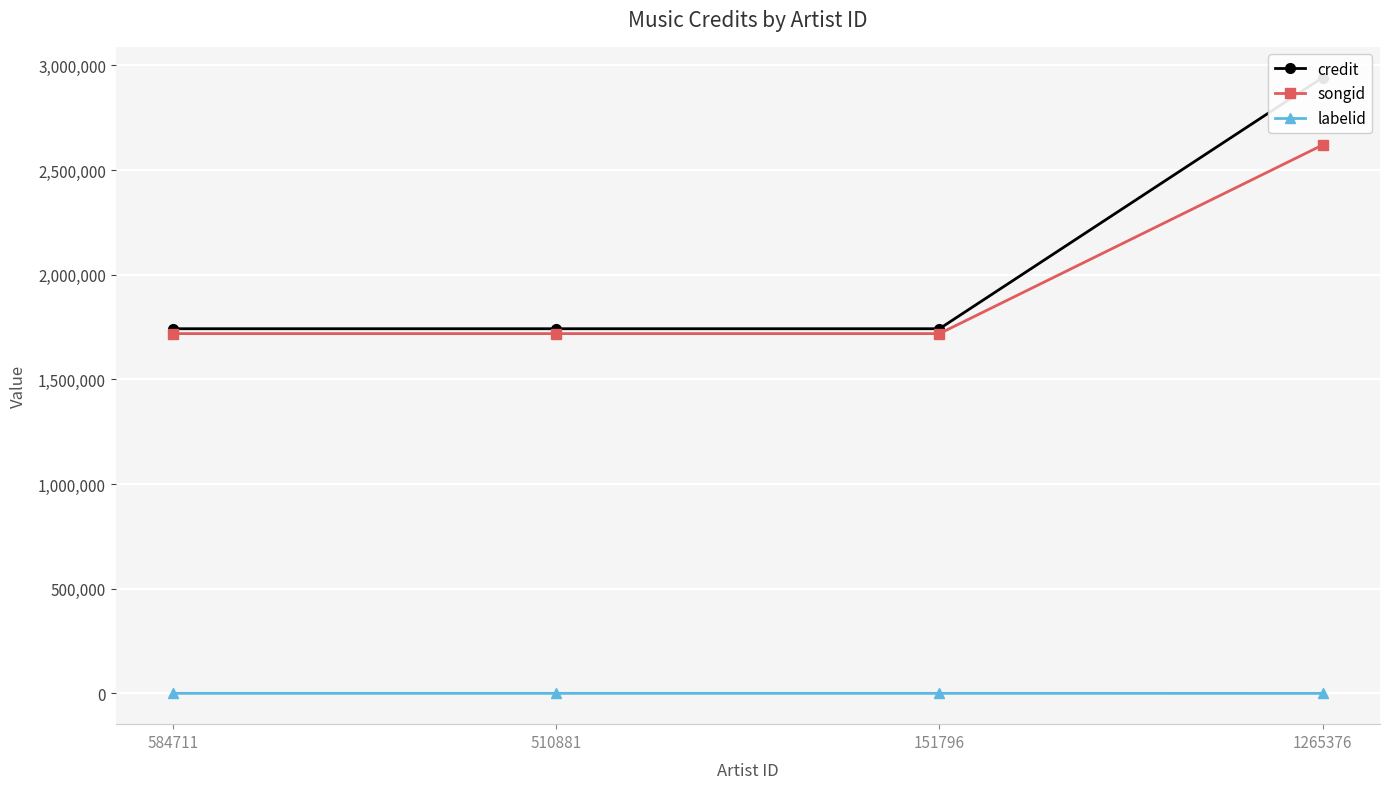

True or false: credit and songid cross at least once.

False